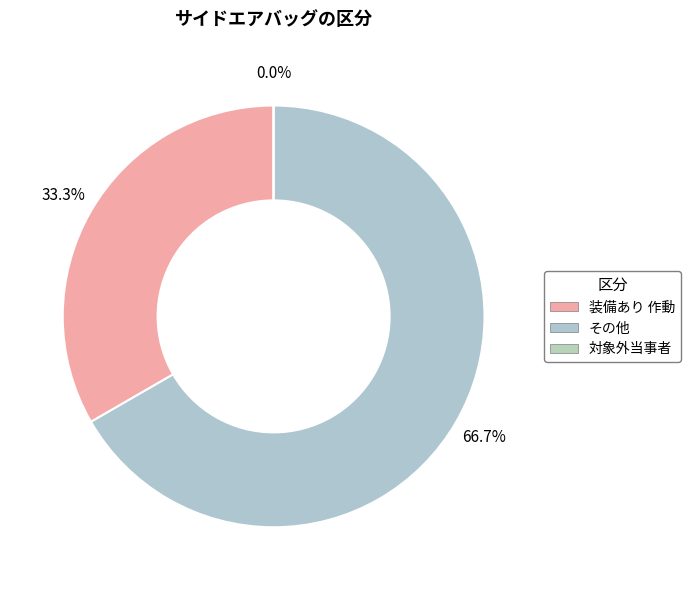

To the nearest percent, what portion does 装備あり 作動 represent?

33%